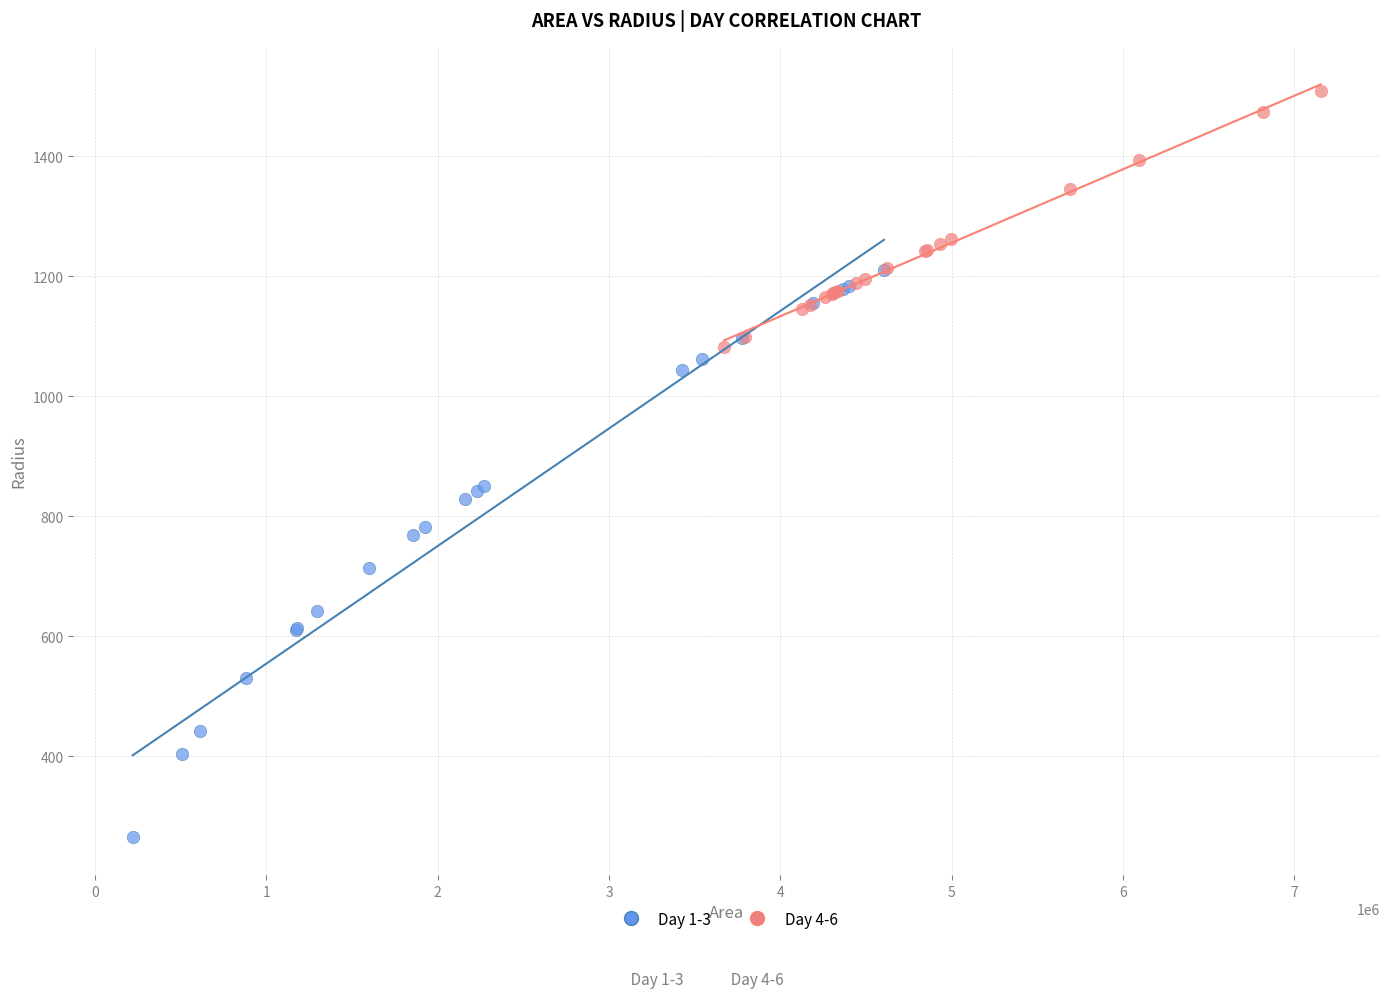

Which series has the widest spread of Y values?

Day 1-3